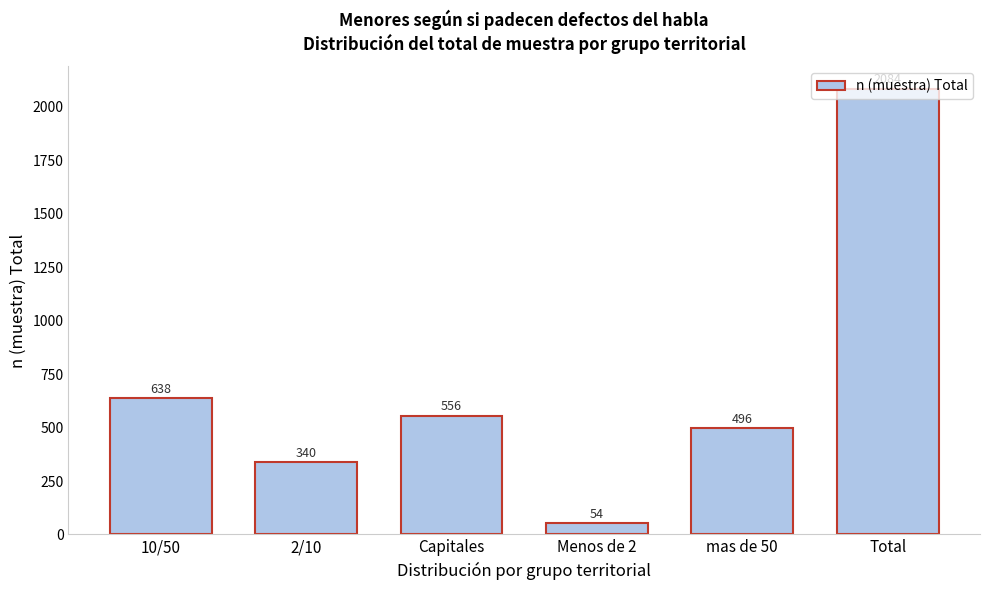

What is the approximate value at Capitales, to the nearest 10?

560